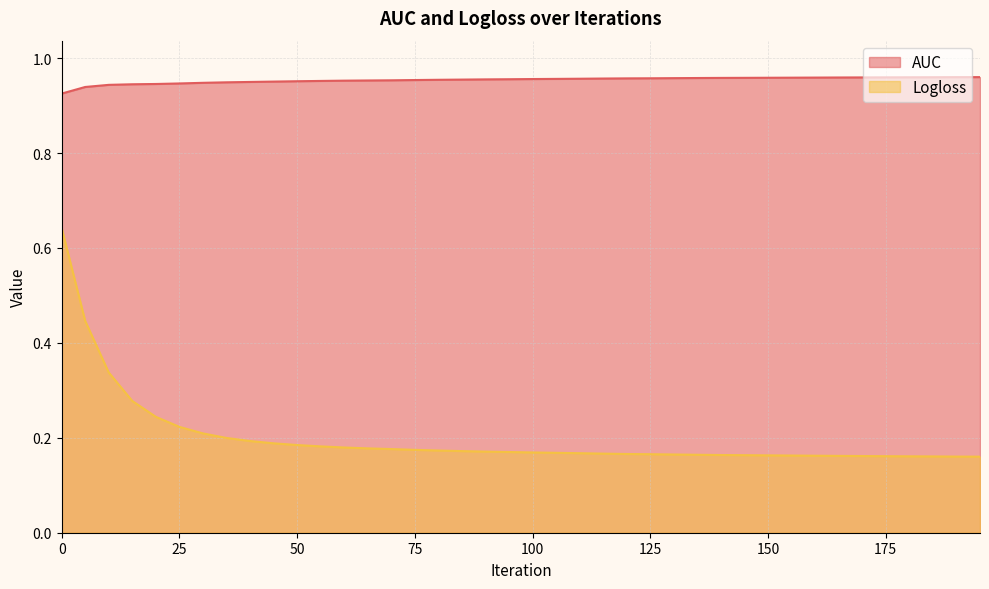

What is the value of the Logloss point at the 19th from the left?

0.2